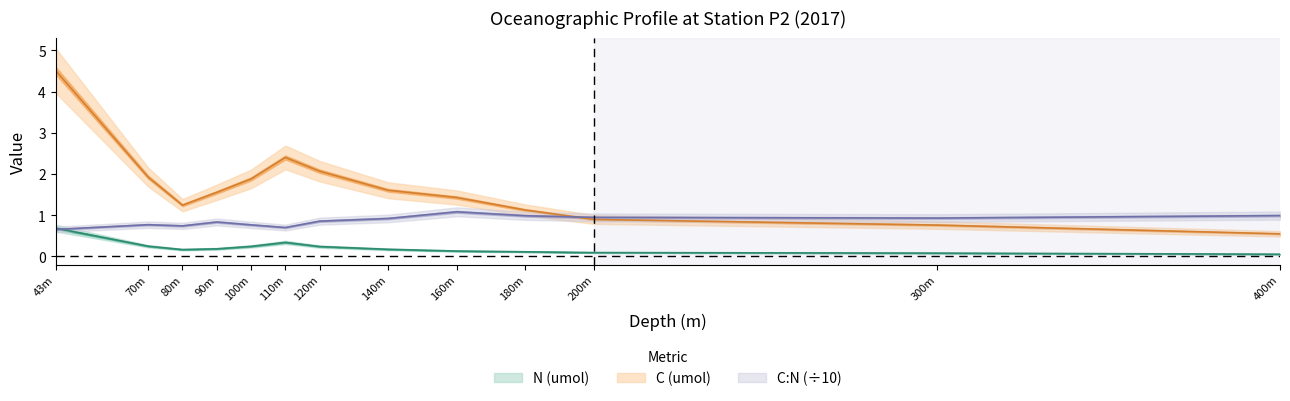

How many interior local valleys does the C:N series have?

3